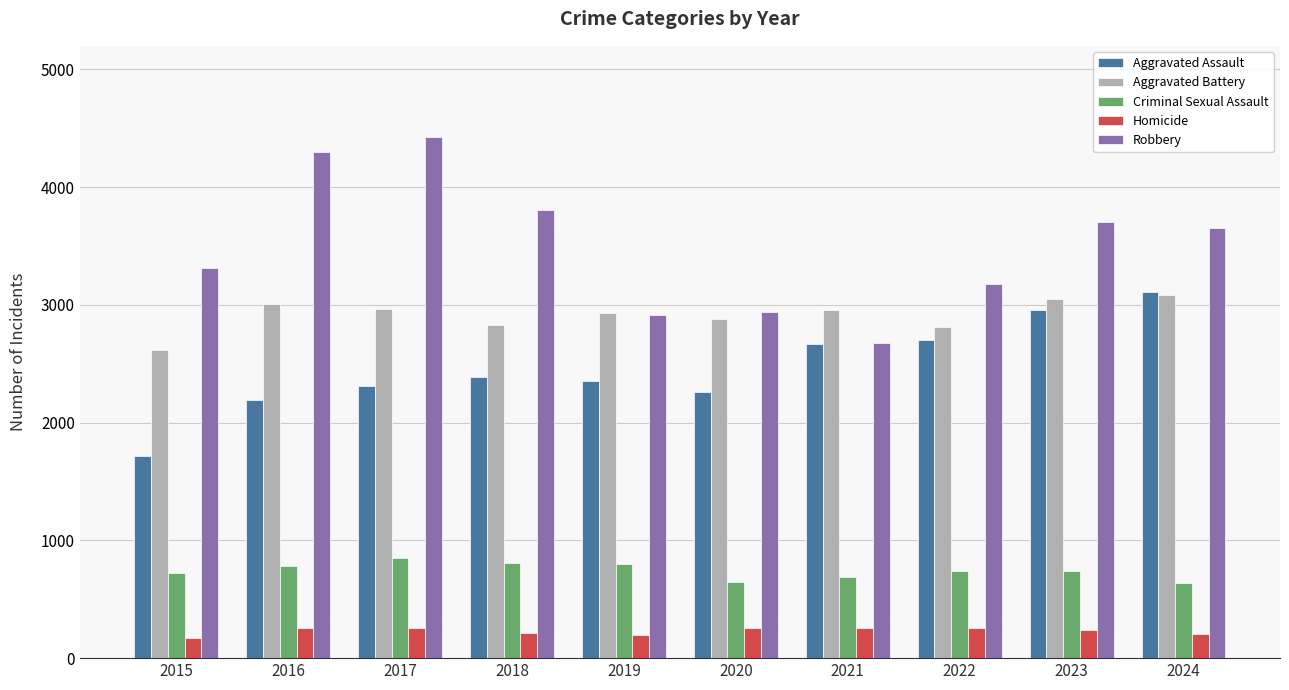

Where does the Criminal Sexual Assault series first go above 744?

2016